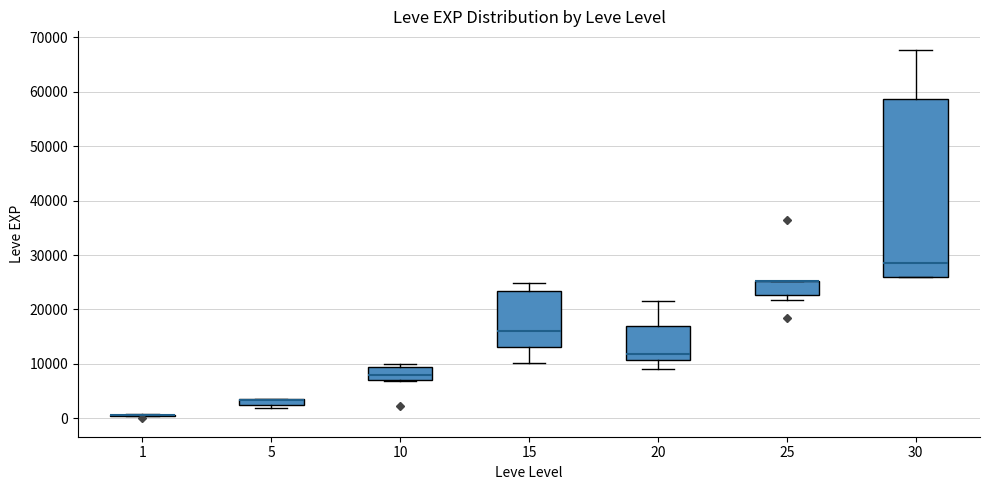

Comparing the boxes themselves (not the whiskers), which one is the tallest?

30